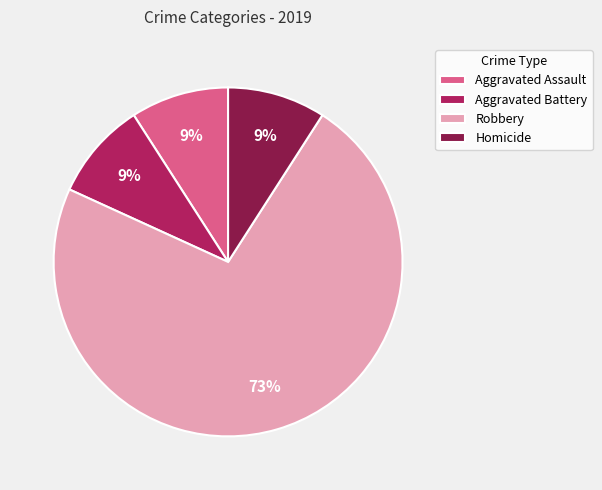

The Homicide slice represents 1% of the pie. True or false?

False